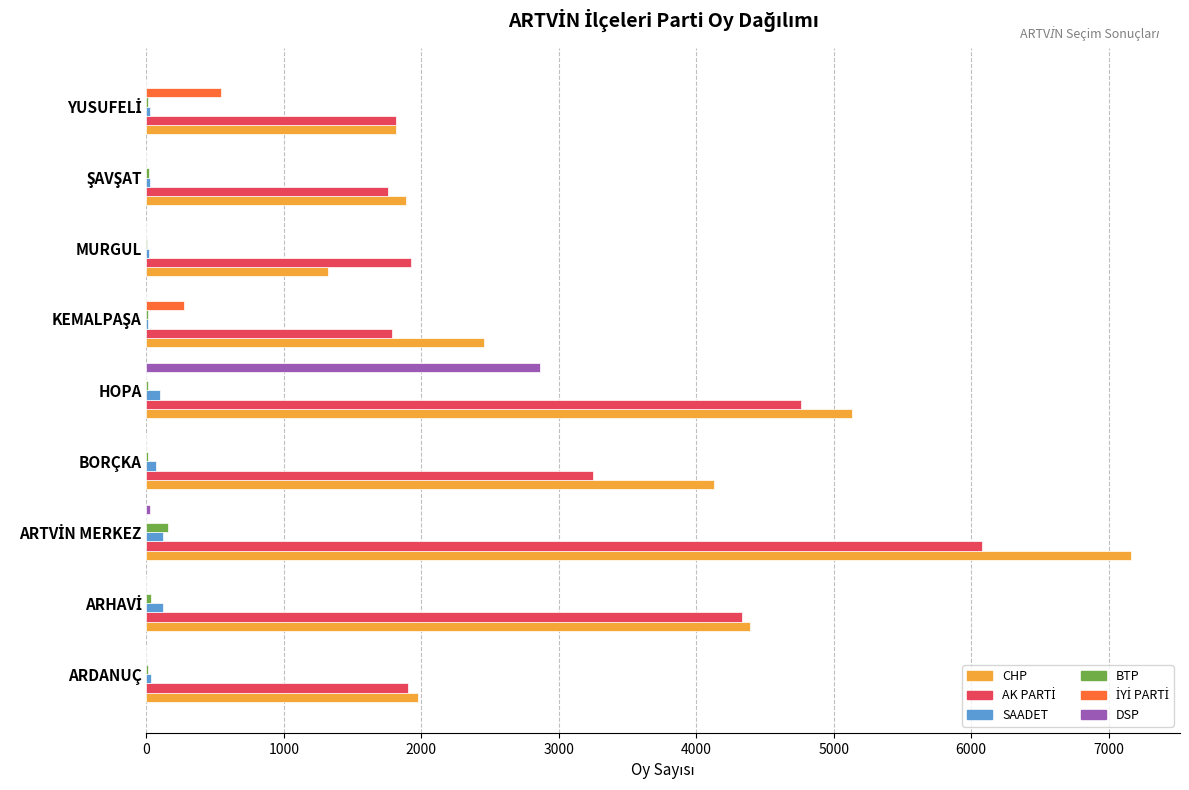

The value of CHP at HOPA is 5133. True or false?

True